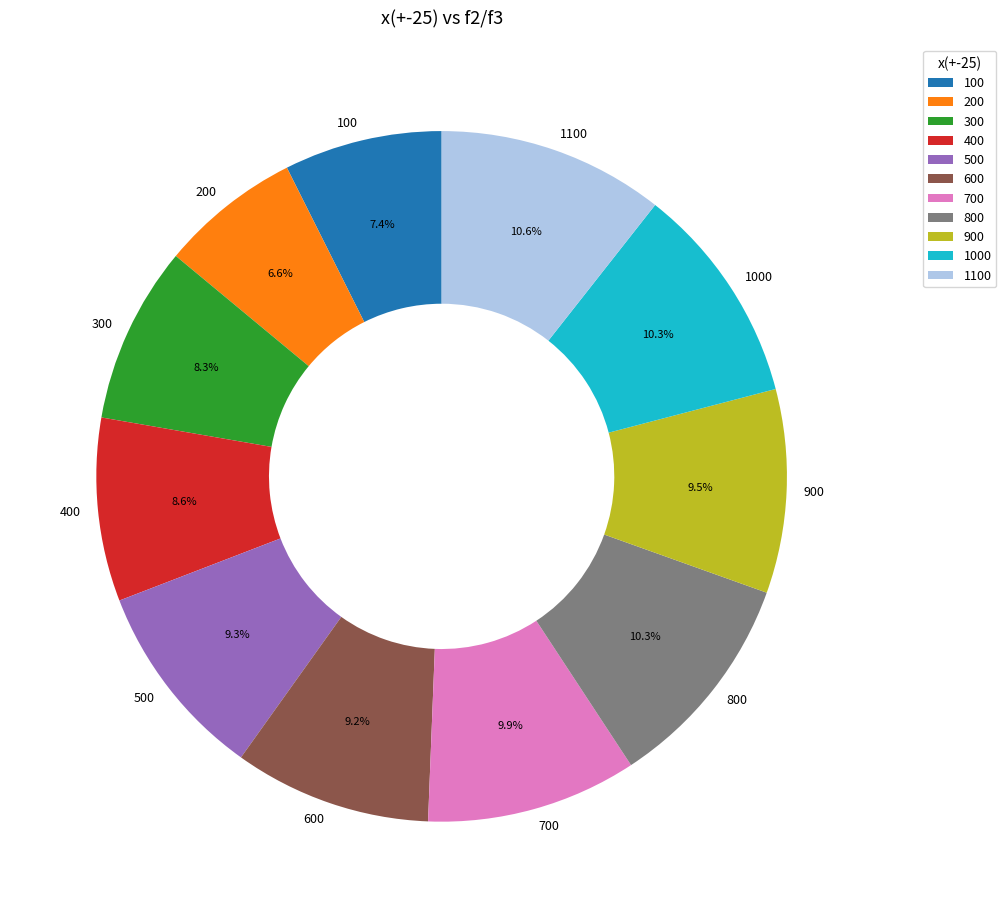

The 1000 slice represents 10% of the pie. True or false?

True